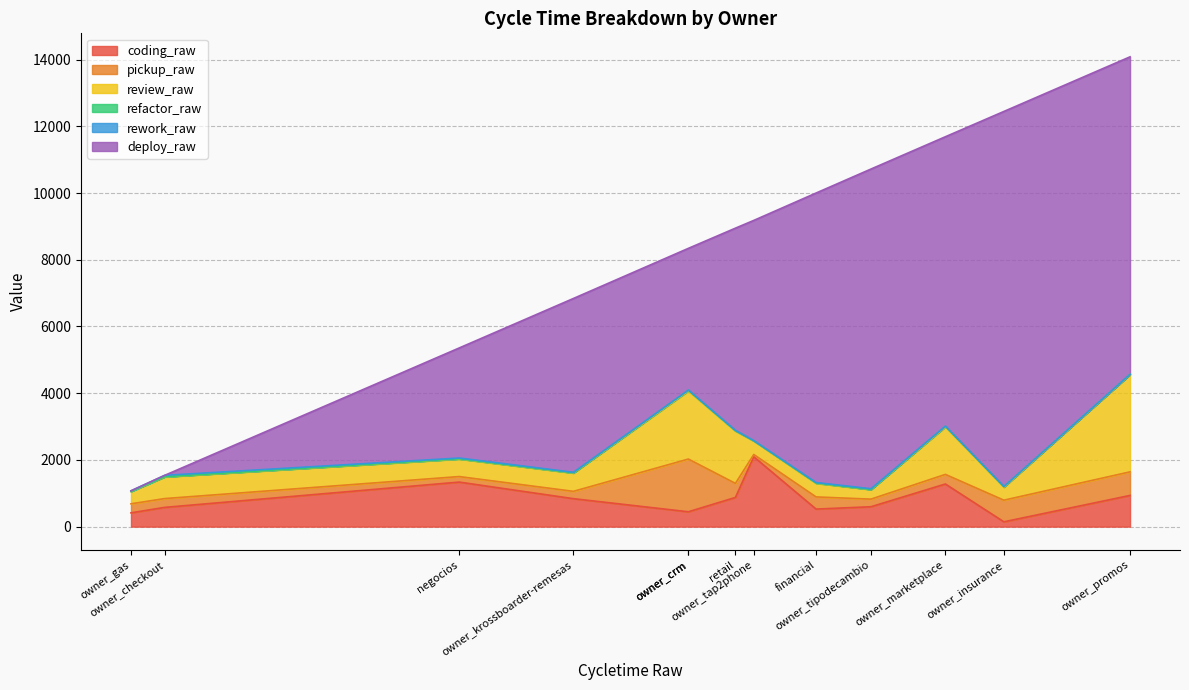

True or false: rework_raw has more than 0 points higher than both neighbors.

True